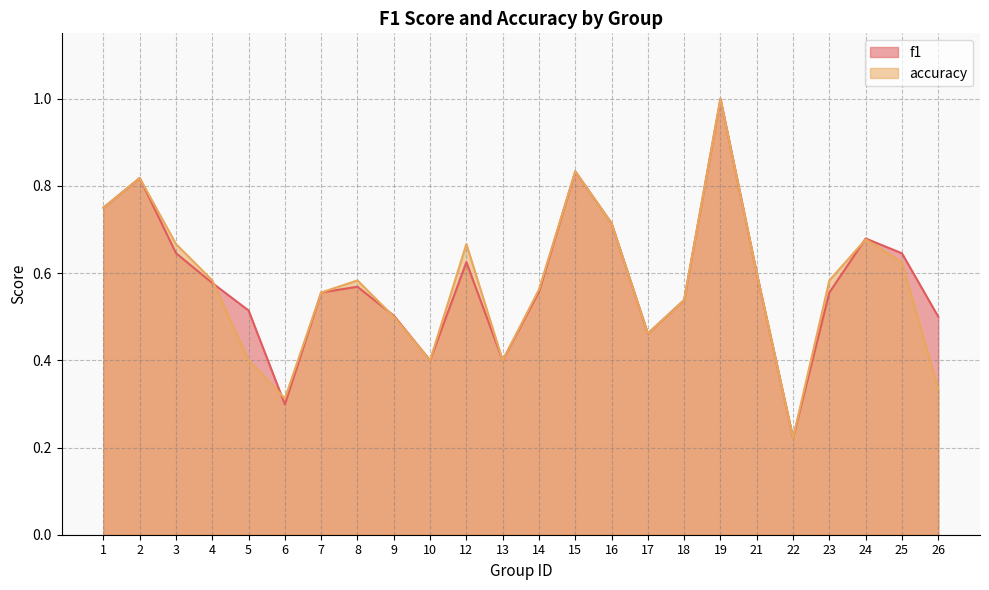

Reading right to left, extract all data points from this chart.

f1: 26=0.5	25=0.6	24=0.7	23=0.6	22=0.2	21=0.6	19=1.0	18=0.5	17=0.5	16=0.7	15=0.8	14=0.6	13=0.4	12=0.6	10=0.4	9=0.5	8=0.6	7=0.6	6=0.3	5=0.5	4=0.6	3=0.6	2=0.8	1=0.8
accuracy: 26=0.3	25=0.6	24=0.7	23=0.6	22=0.2	21=0.6	19=1.0	18=0.5	17=0.5	16=0.7	15=0.8	14=0.6	13=0.4	12=0.7	10=0.4	9=0.5	8=0.6	7=0.6	6=0.3	5=0.4	4=0.6	3=0.7	2=0.8	1=0.8